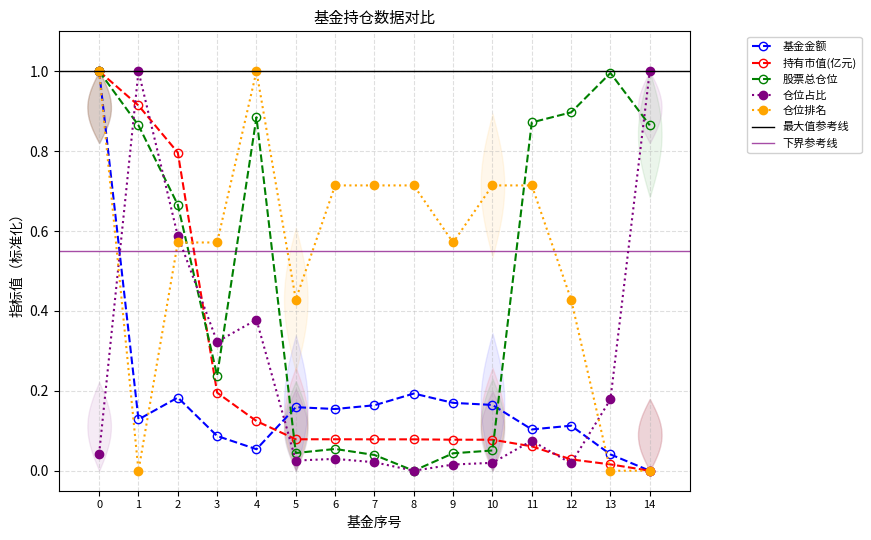

What is the value of the 持有市值(亿元) point at the 8th from the left?

0.1